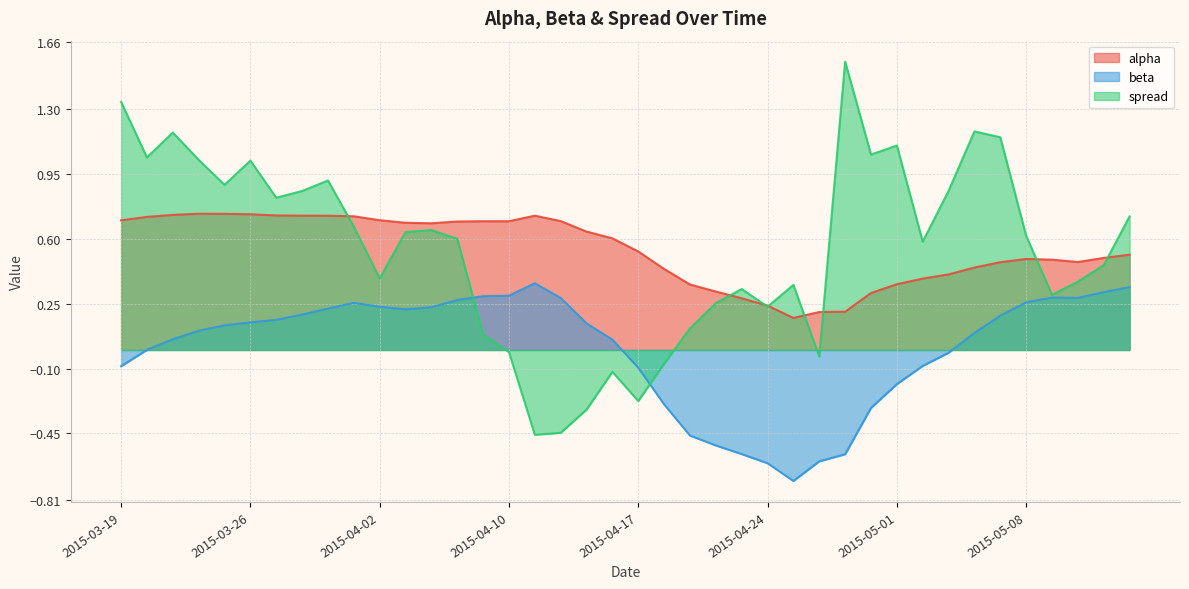

Where is the first local maximum for alpha?

2015-03-24